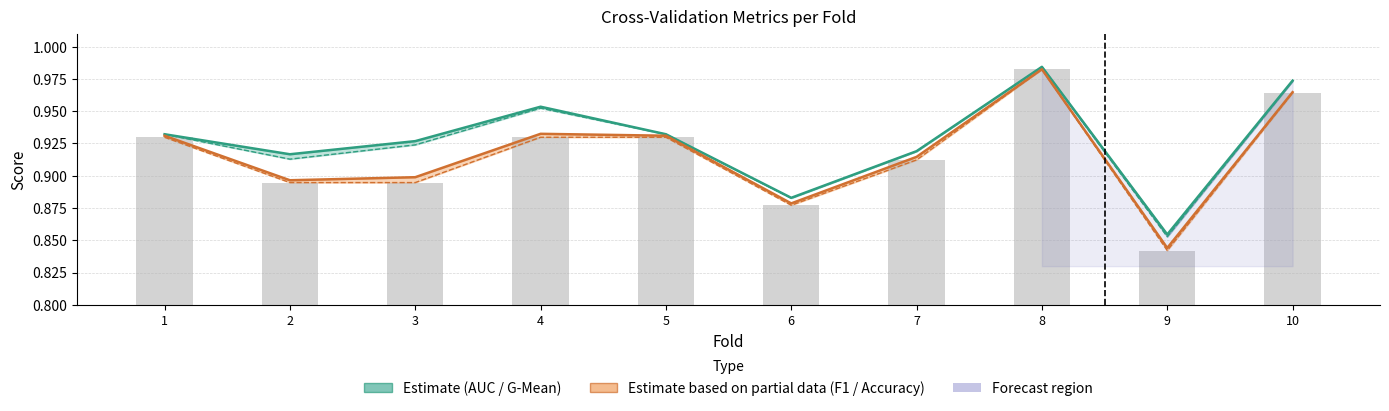

At how many categories does at least one series exceed 0?

10